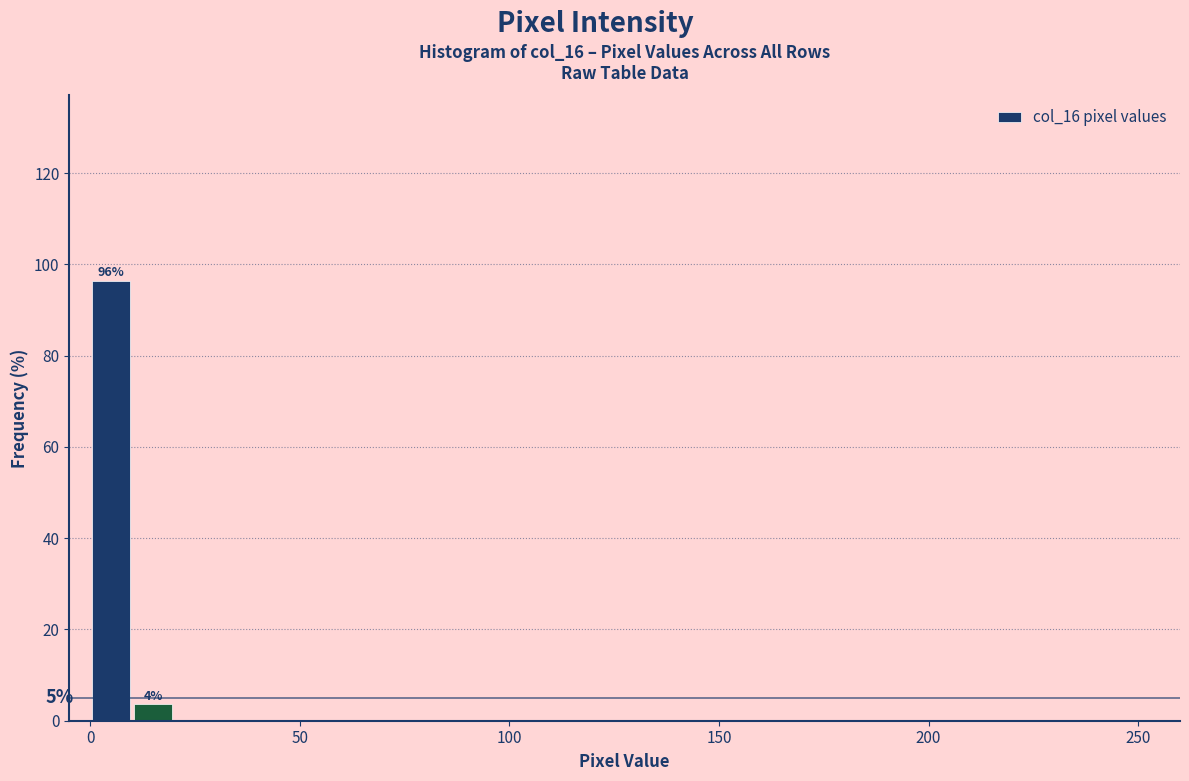

Around what value on the x-axis is the tallest bar? Give the approximate position of its centre, as read against the axis.

5